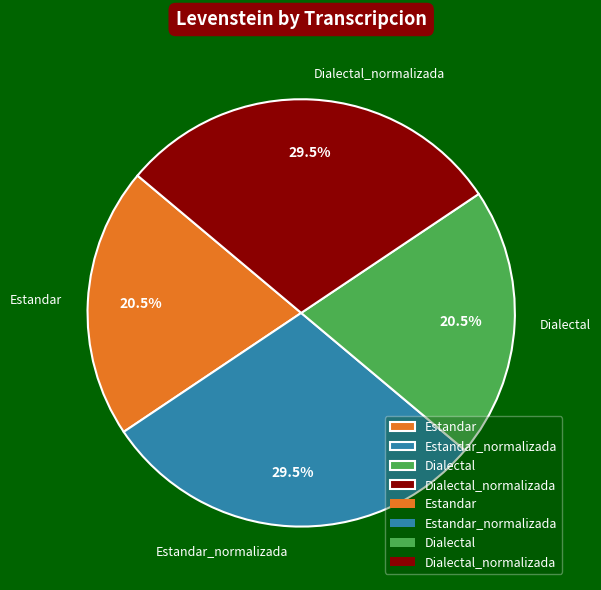

The Estandar_normalizada slice represents 36% of the pie. True or false?

False